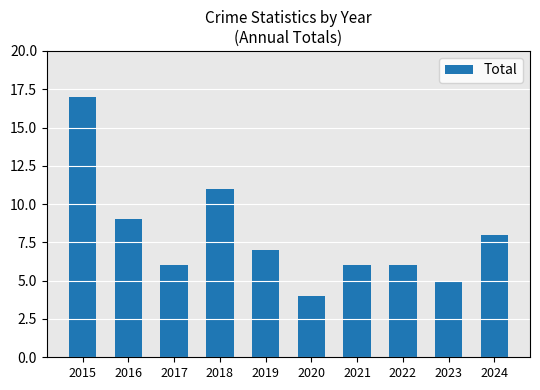

What is the change in value from 2017 to 2020?

-2